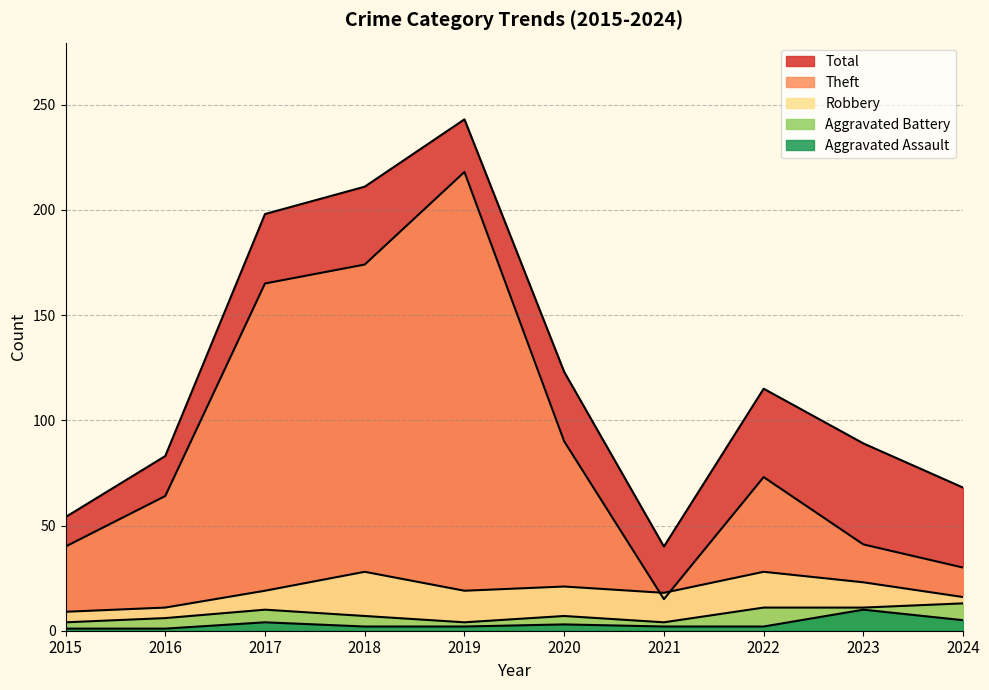

How many values in the Total series exceed 115?

4